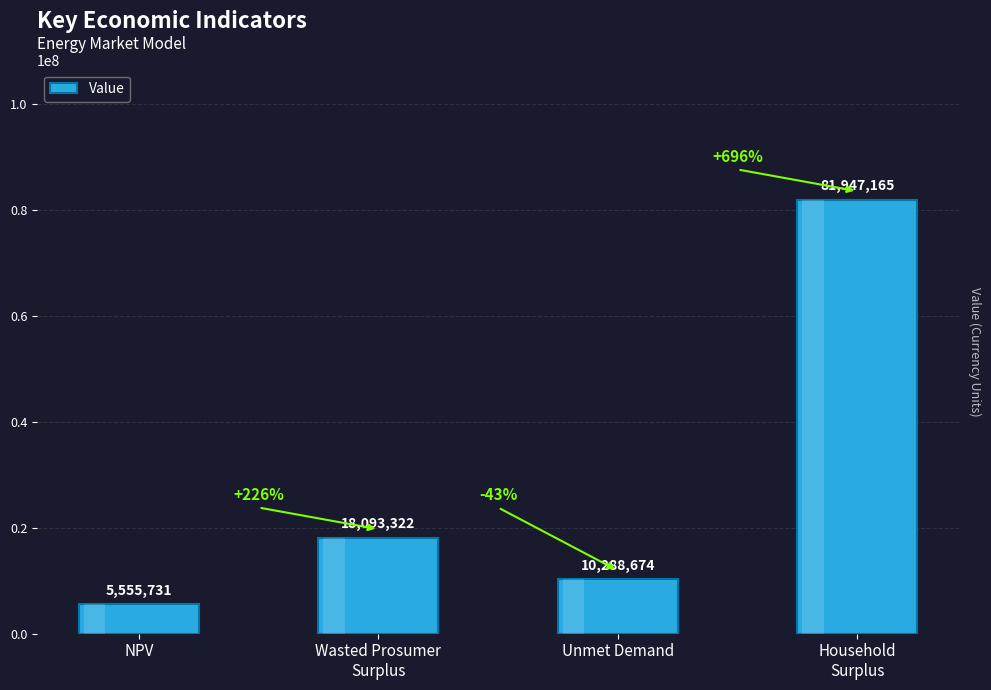

List the labels in order of value, smallest first.

NPV, Unmet Demand, Wasted Prosumer
Surplus, Household
Surplus